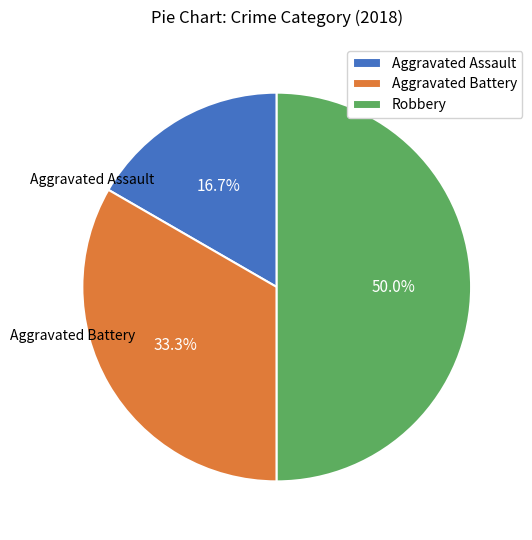

True or false: Aggravated Assault accounts for 26% of the total.

False